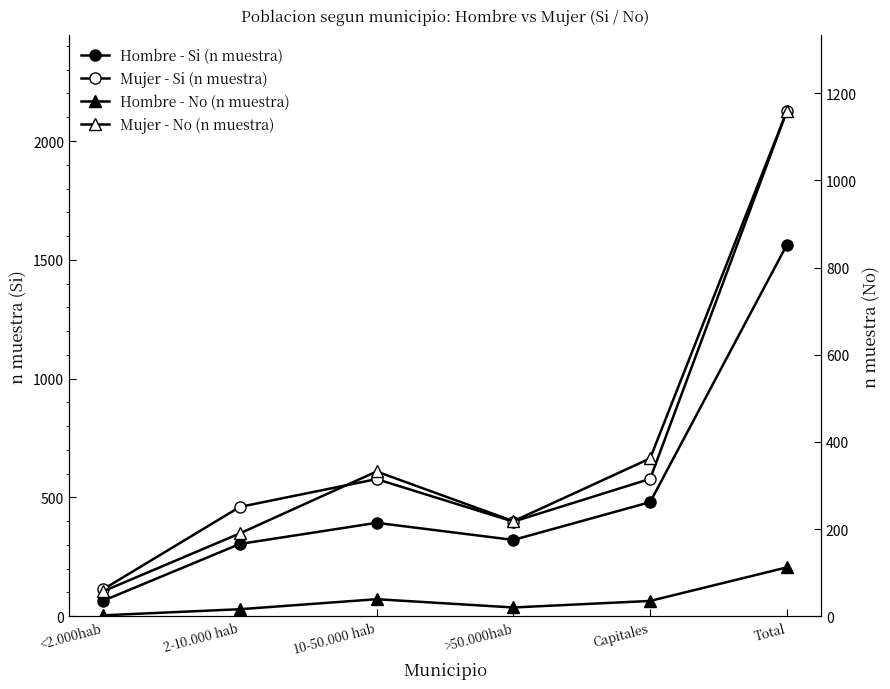

What is the maximum value for Hombre - No (n muestra)?

112